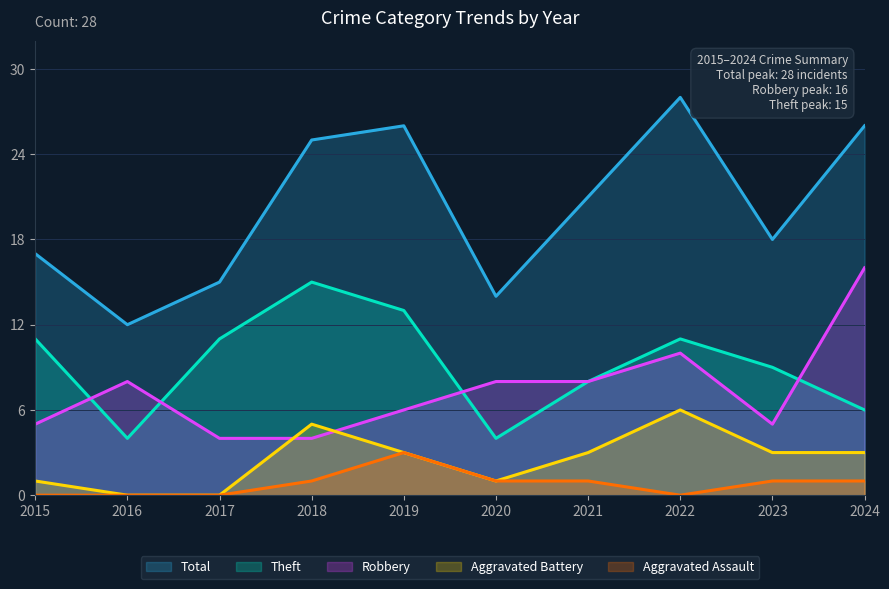

True or false: Robbery and Total cross at least once.

False